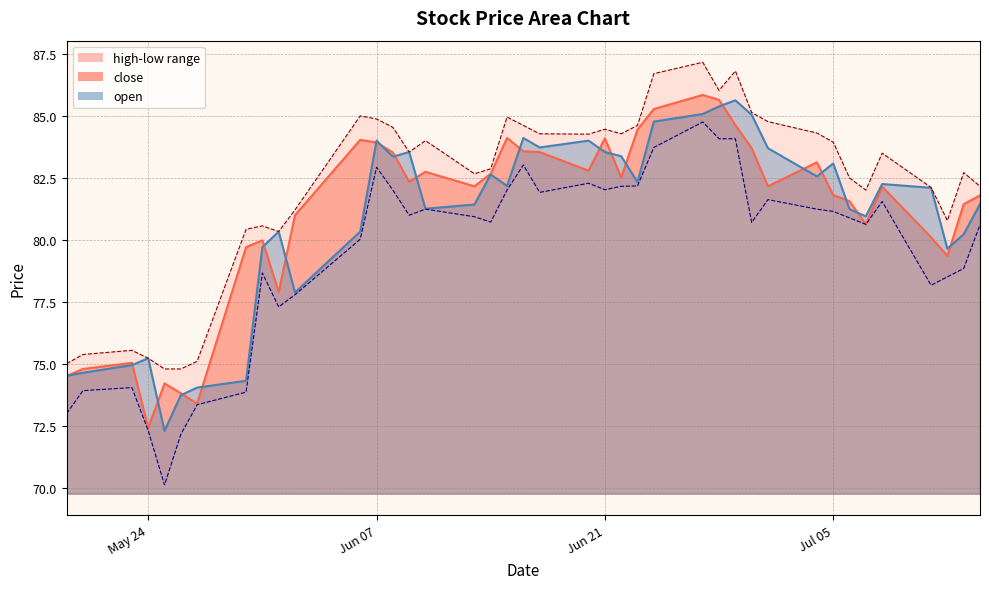

Reading right to left, list all the values displayed in this chart.

high: 82.2	82.7	80.8	82.1	83.5	82.0	82.5	84.0	84.3	84.8	85.1	86.8	86.0	87.2	86.7	84.6	84.3	84.5	84.3	84.3	84.6	85.0	82.9	82.7	84.0	83.6	84.6	84.9	85.0	81.2	80.4	80.6	80.4	75.1	74.8	74.8	75.2	75.6	75.4	75.0
low: 80.6	78.9	78.5	78.2	81.6	80.6	80.9	81.2	81.3	81.6	80.7	84.1	84.1	84.8	83.7	82.2	82.2	82.0	82.3	81.9	83.0	82.0	80.7	80.9	81.3	81.0	82.0	82.9	80.0	77.8	77.3	78.7	73.9	73.4	72.2	70.1	72.3	74.1	73.9	73.0
close: 81.8	81.5	79.4	80.1	82.2	80.6	81.6	81.8	83.1	82.2	83.7	84.6	85.7	85.9	85.3	84.5	82.5	84.1	82.8	83.6	83.6	84.1	82.7	82.2	82.8	82.4	83.5	83.9	84.0	81.0	77.9	80.0	79.7	73.4	73.8	74.2	72.4	75.1	74.8	74.5
open: 81.5	80.2	79.7	82.1	82.3	81.0	81.3	83.1	82.6	83.7	85.1	85.6	85.4	85.1	84.8	82.3	83.4	83.6	84.0	83.7	84.1	82.2	82.7	81.4	81.3	83.6	83.4	84.0	80.4	77.9	80.4	79.7	74.3	74.1	73.8	72.3	75.2	75.0	74.7	74.5